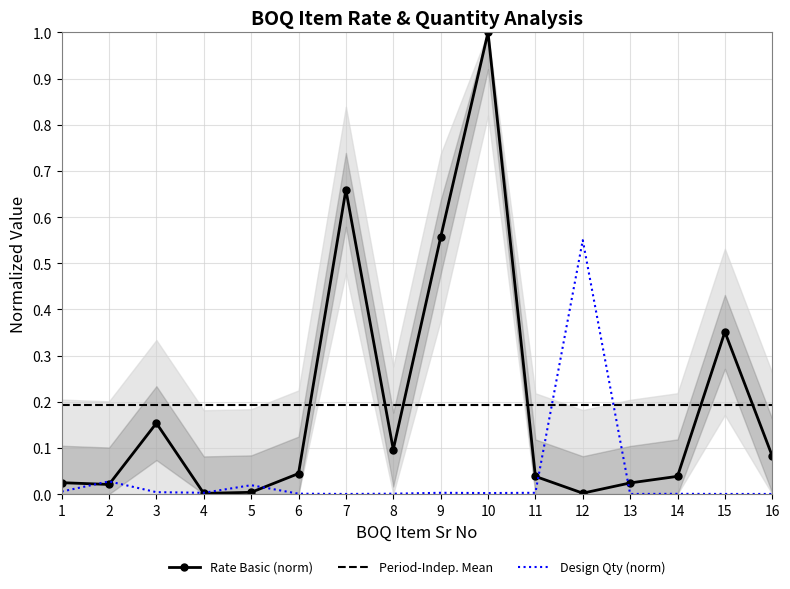

List the labels in order of Design Qty (norm) value, smallest first.

7, 13, 15, 16, 14, 6, 8, 10, 4, 9, 11, 3, 1, 5, 2, 12